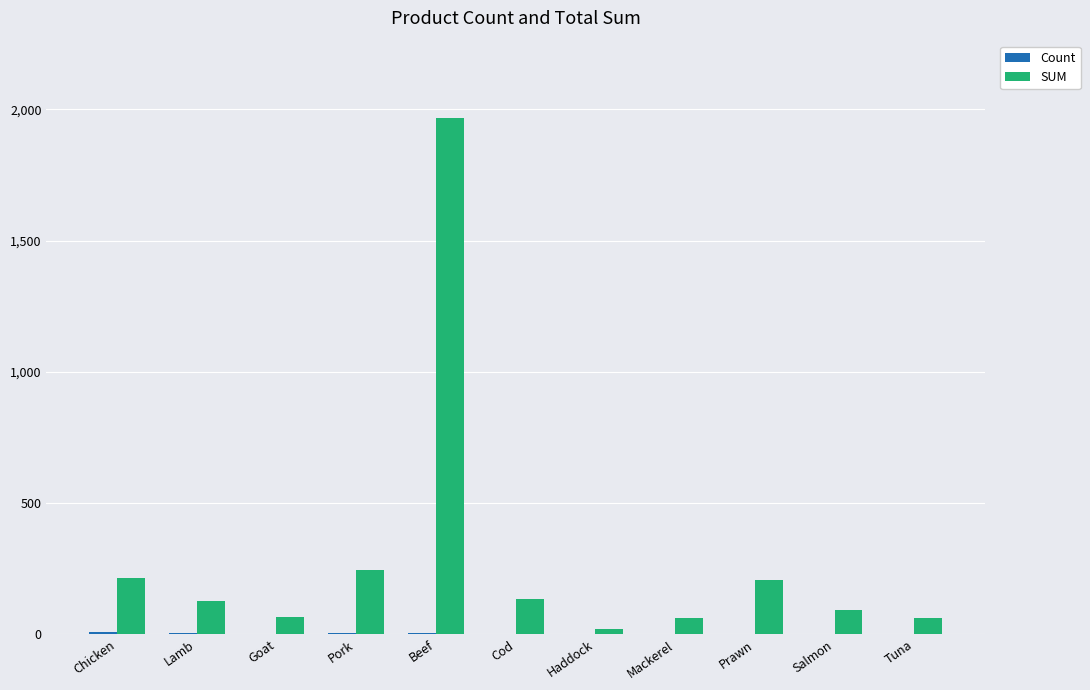

True or false: SUM has a value of 349.8 at Pork.

False